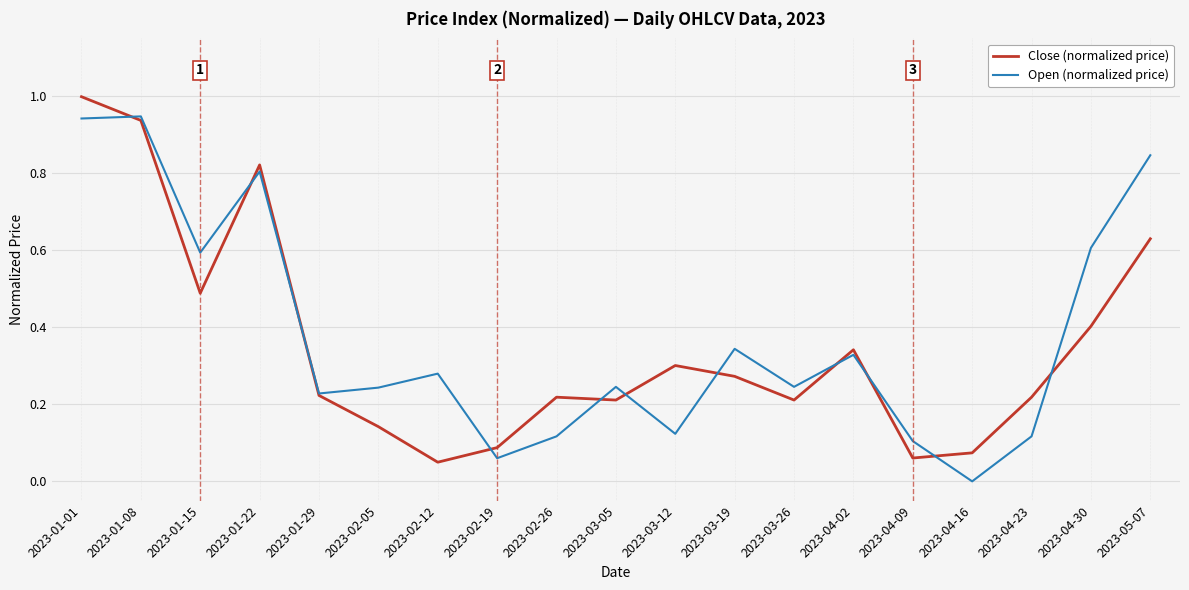

At 2023-04-30, list the series in order from smallest to largest.

Close (normalized price), Open (normalized price)